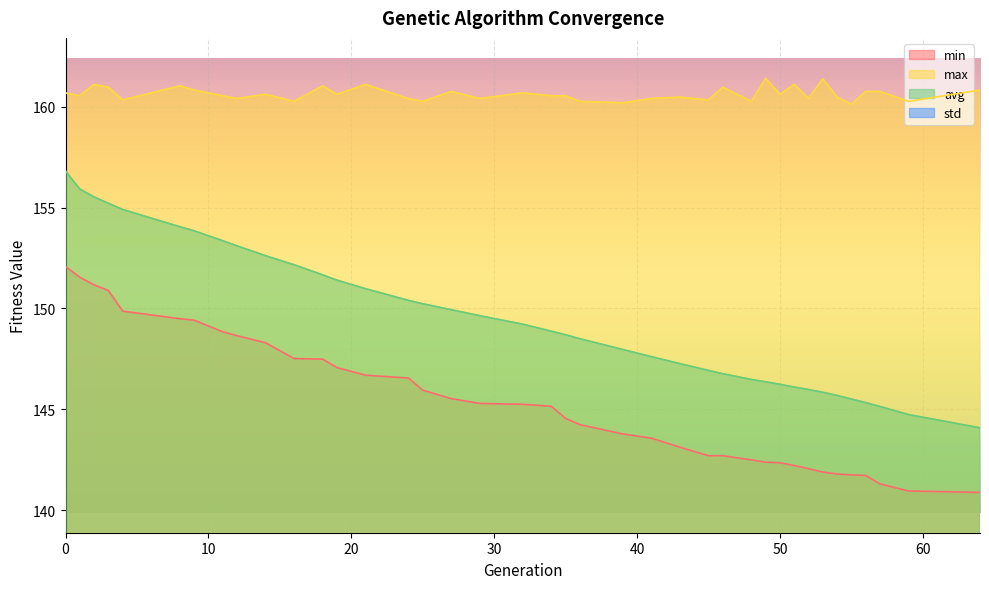

Which series has the largest range (max minus min)?

avg